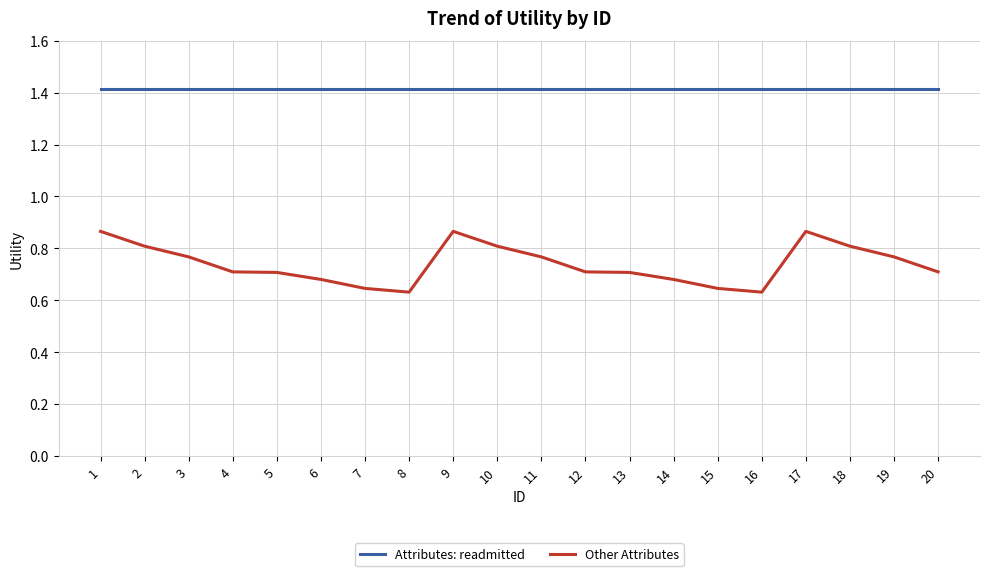

Between 14 and 19, which series saw the biggest shift?

Other Attributes